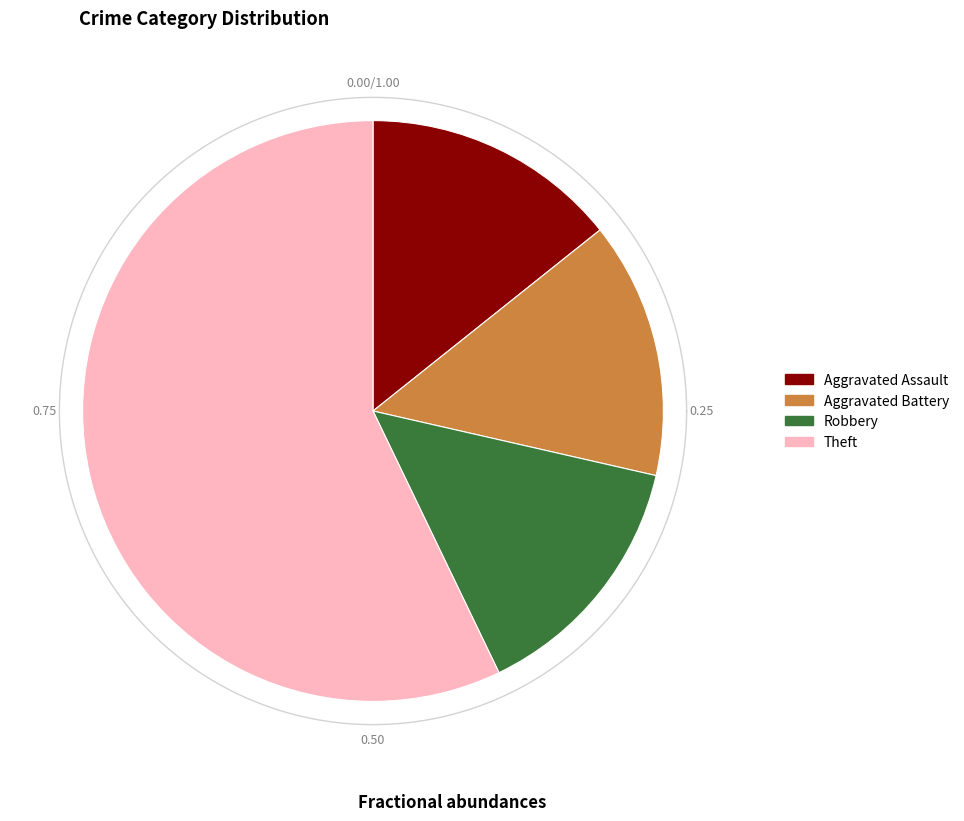

How many slices are in this pie chart?

4